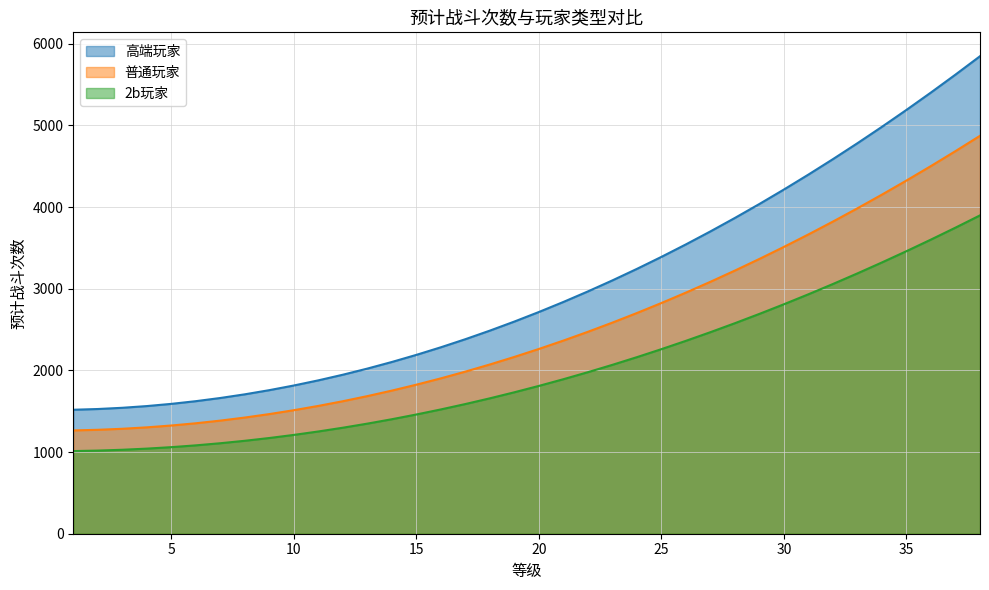

What is the lowest value of the 高端玩家 series?

1518.0